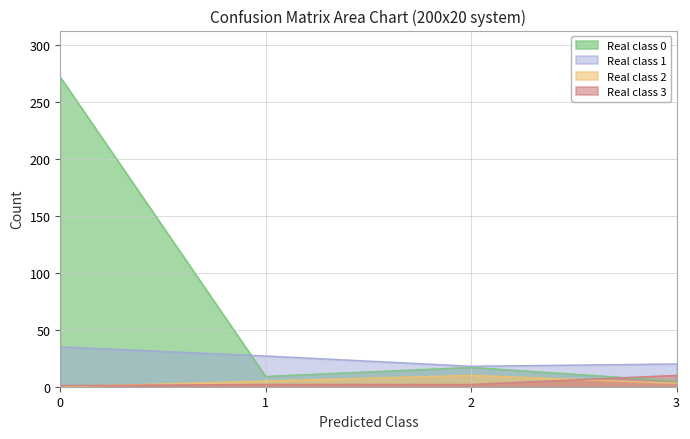

What is the sum of all 2 values?

18